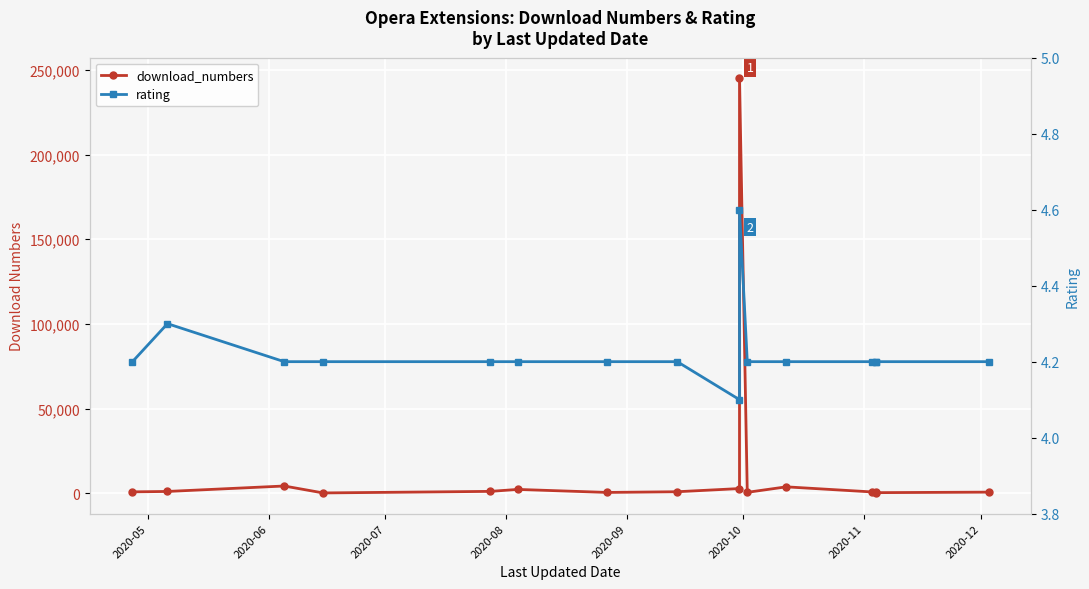

What is the difference between the second highest and second lowest values in the rating series?

0.1